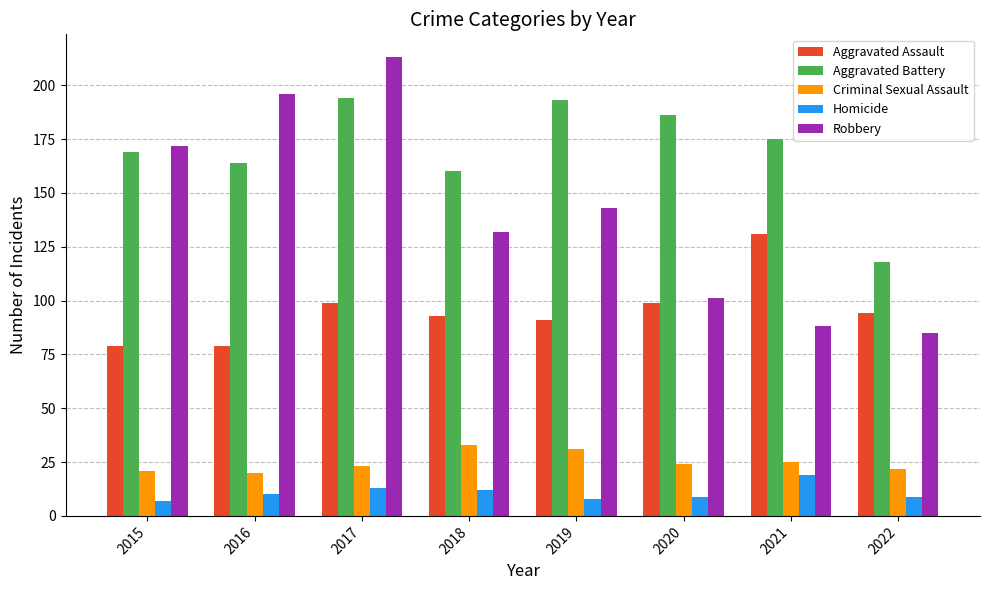

How many groups of bars are there?

8